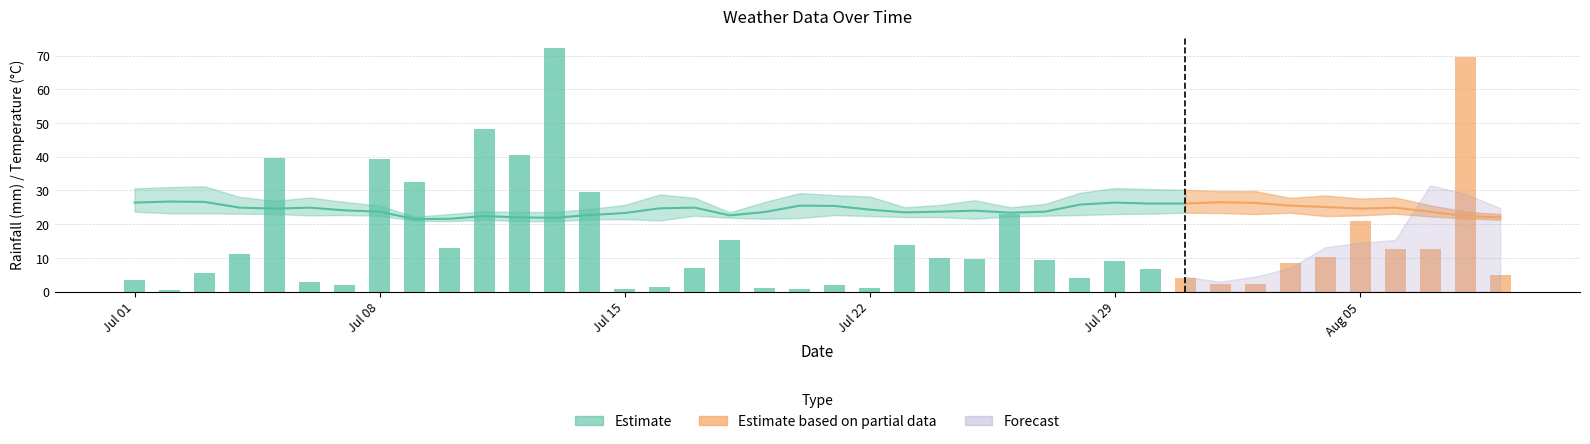

What is the value of the rainfall_mm bar at the 11th from the left?

48.1